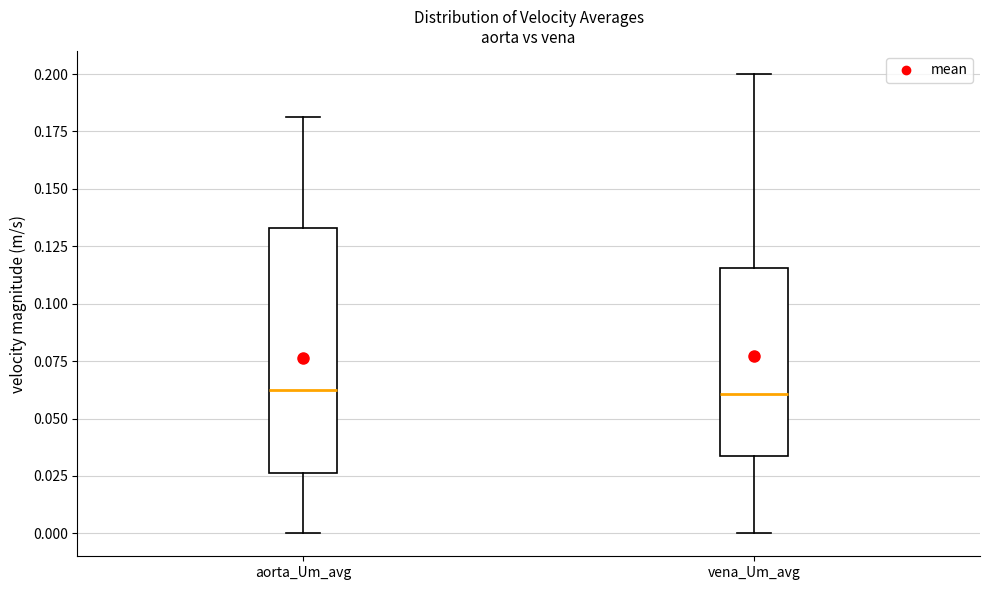

Comparing the boxes themselves (not the whiskers), which one is the tallest?

aorta_Um_avg